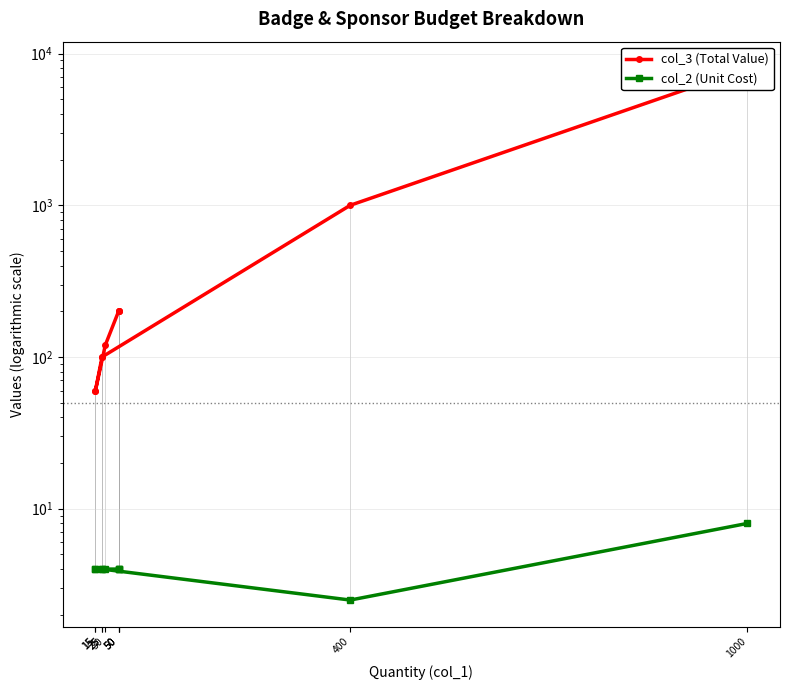

What are all the series names shown in the legend?

col_3 (Total Value), col_2 (Unit Cost)